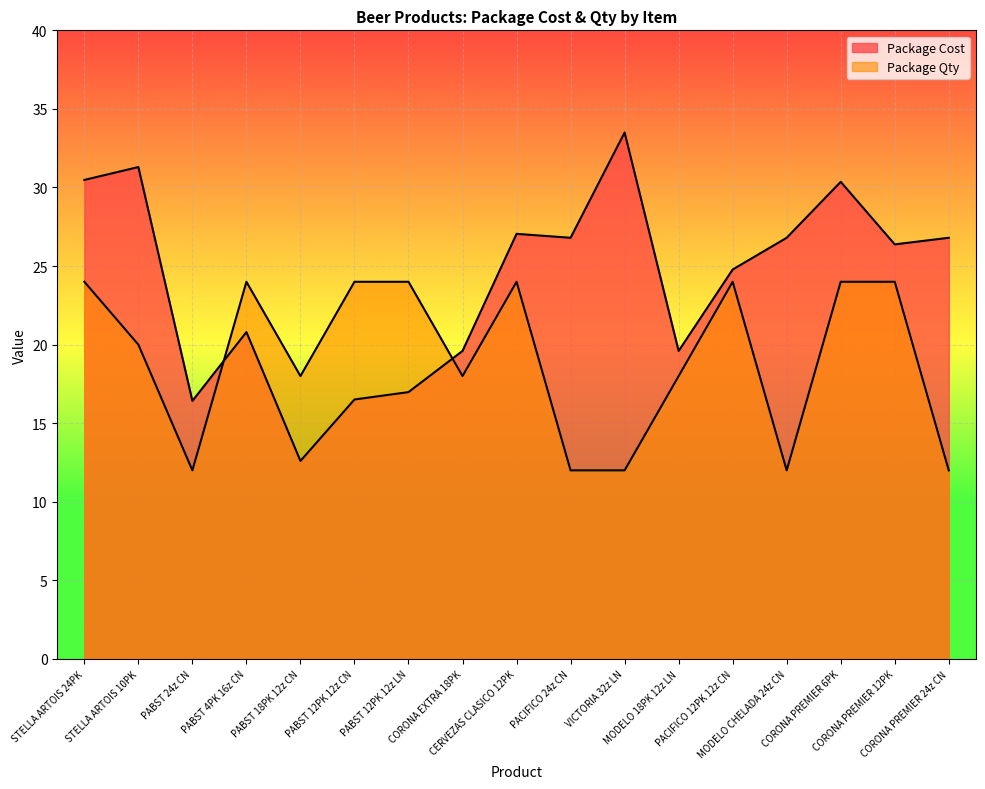

What is the maximum value for Package Qty?

24.0